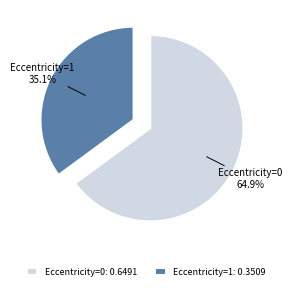

Does Eccentricity=0 account for over 50% of the chart?

Yes